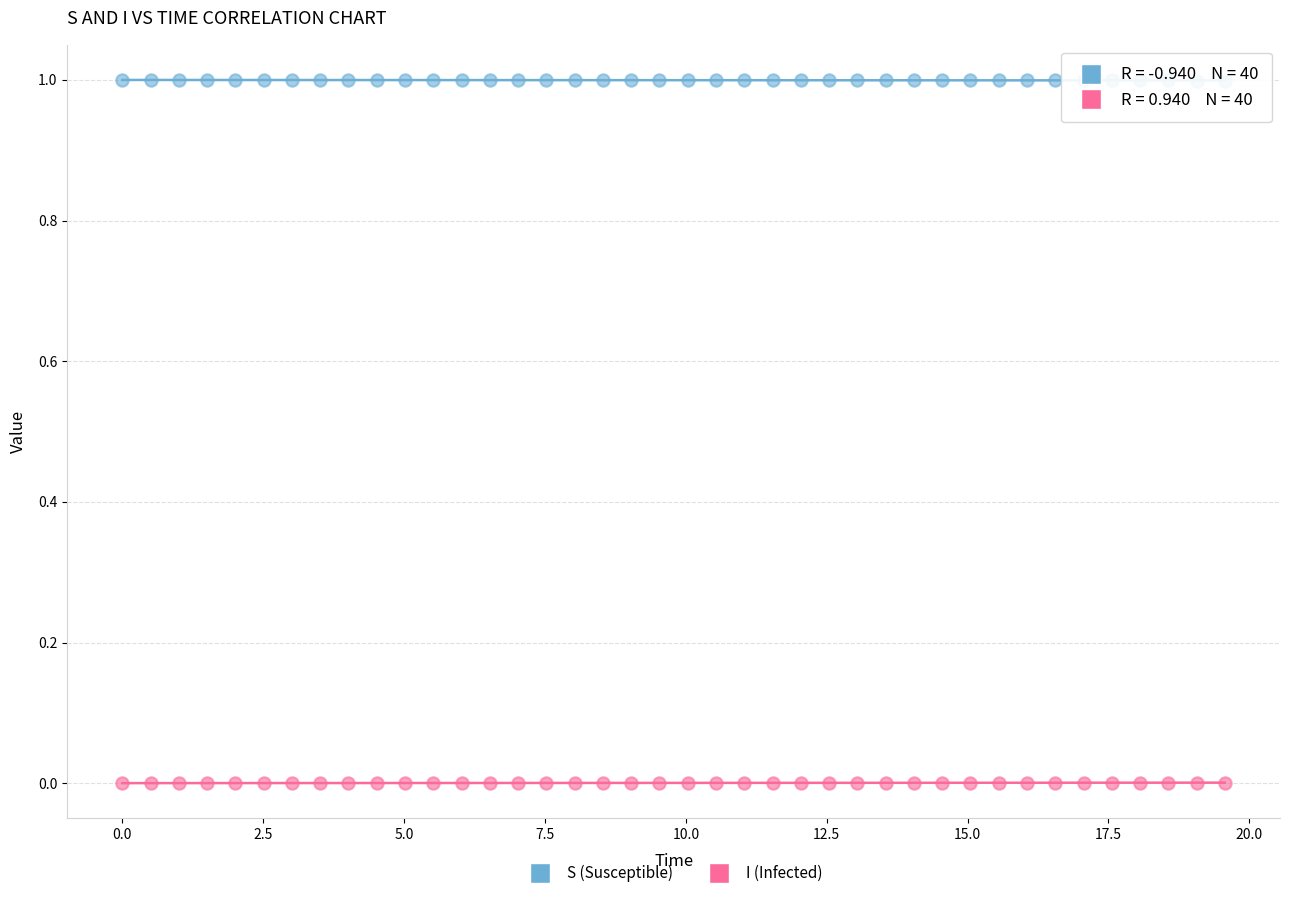

Across all data points, what is the range of Y values (max minus min)?

1.0